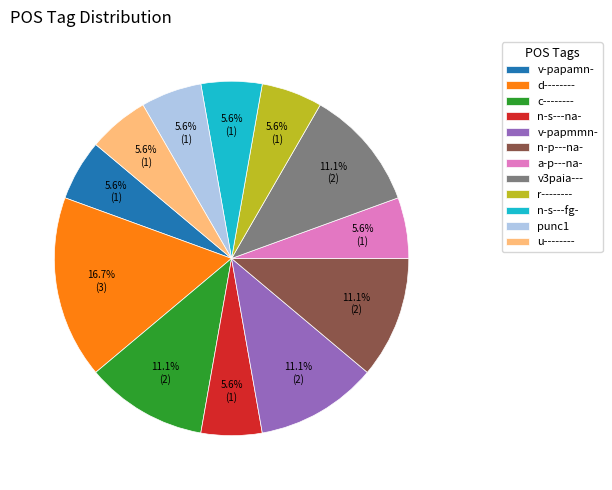

Which has a higher value, u-------- or v-papmmn-?

v-papmmn-